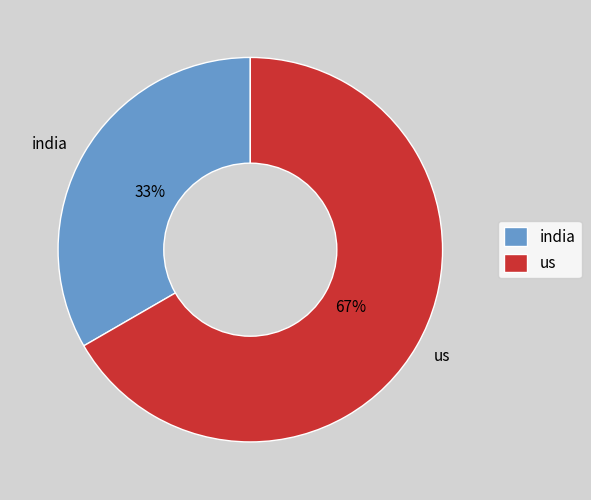

Rank the categories by value from highest to lowest.

us, india